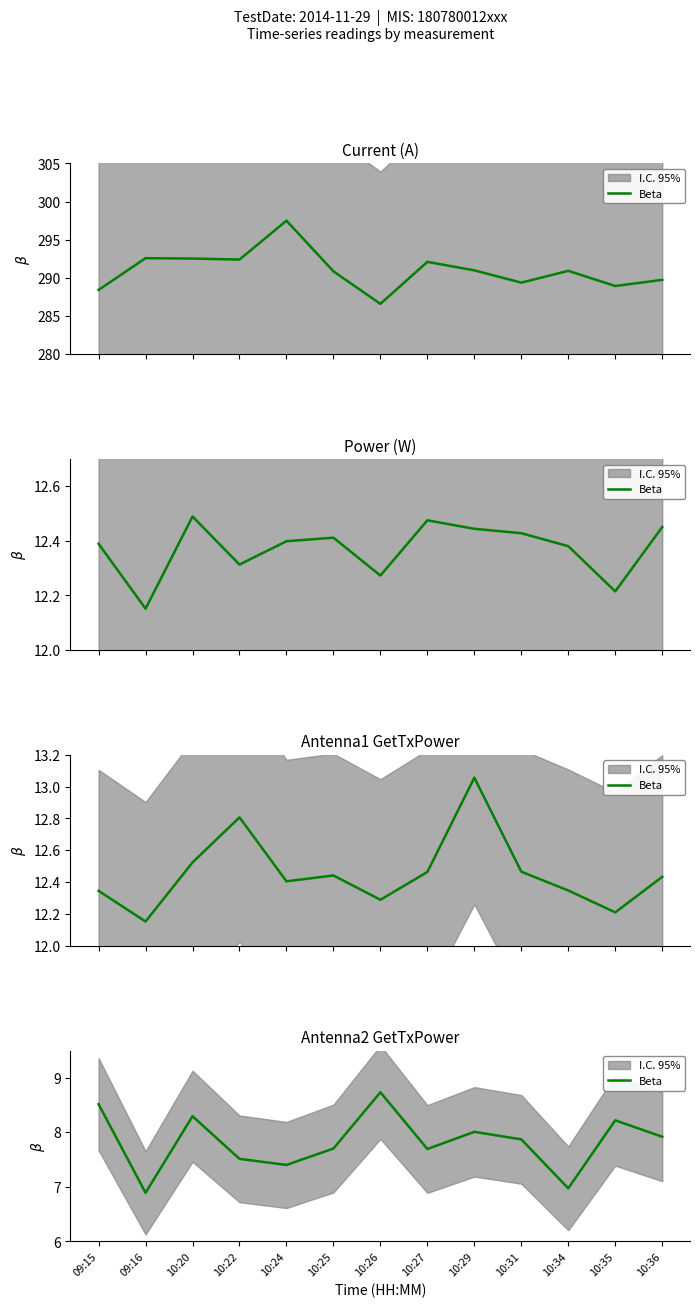

At which label is the value closest to 7?

10:34